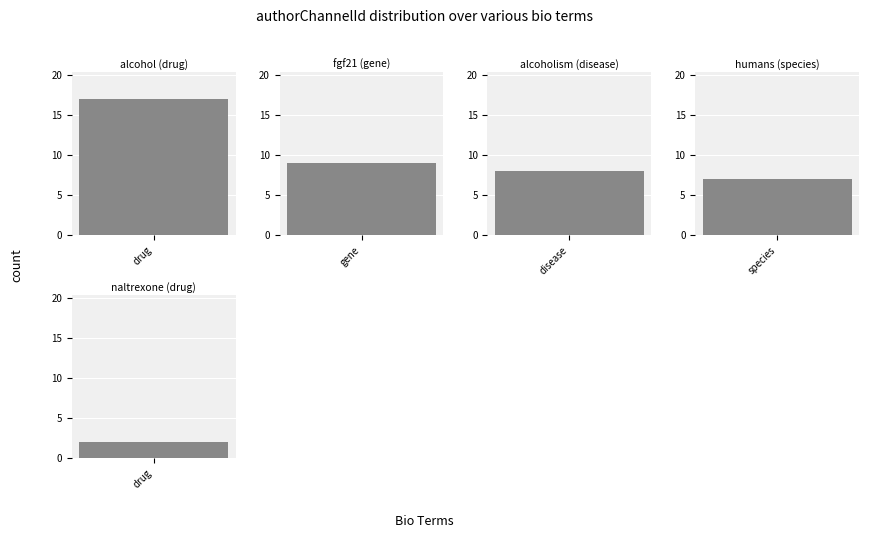

What is the change in value from alcohol (drug) to alcoholism (disease)?

-9